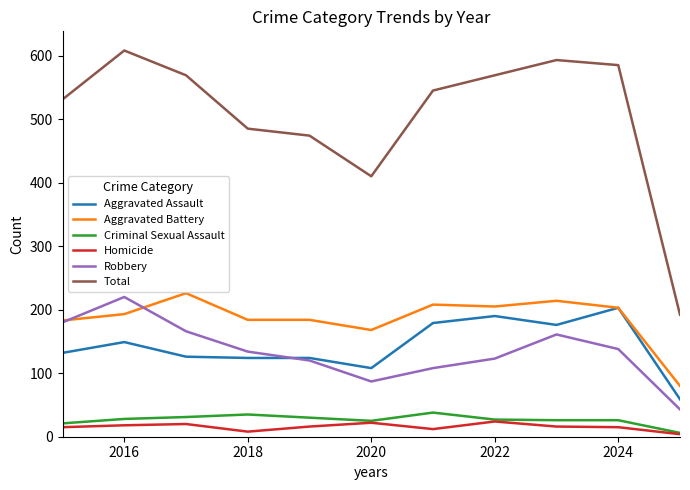

Which series has the largest total across all categories?

Total